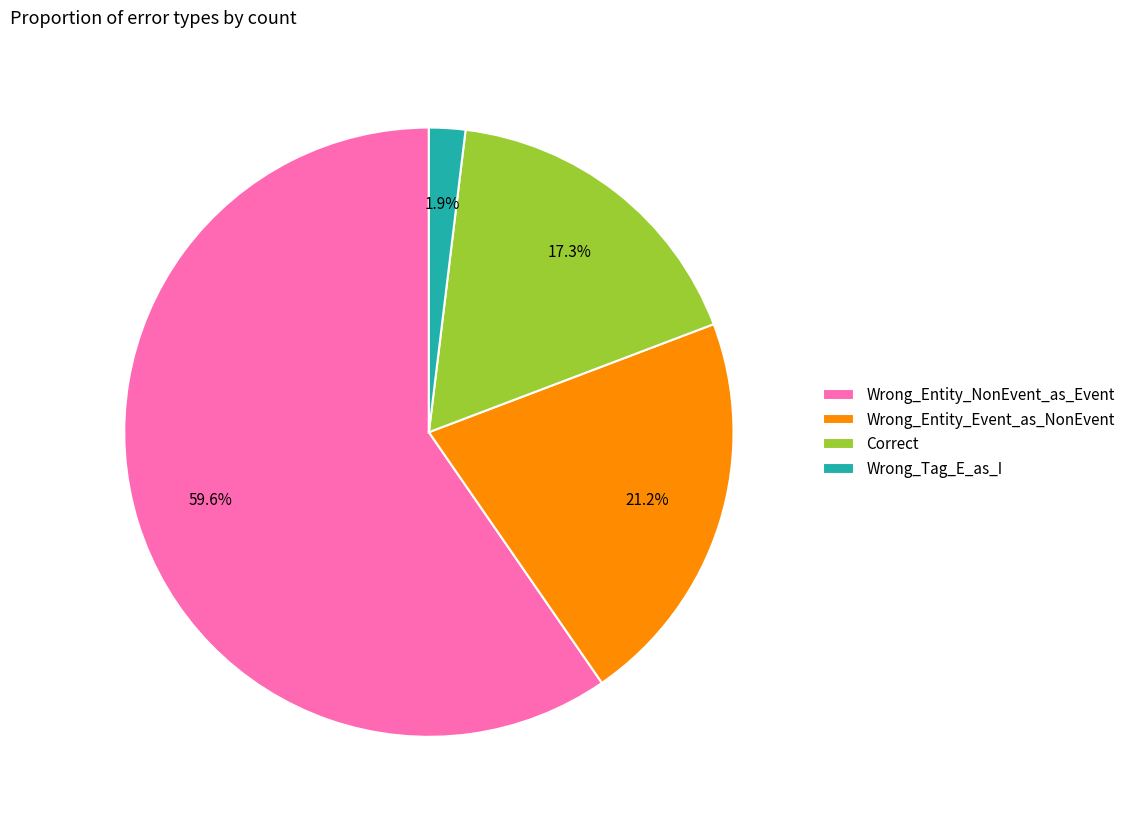

How many segments does this pie chart have?

4